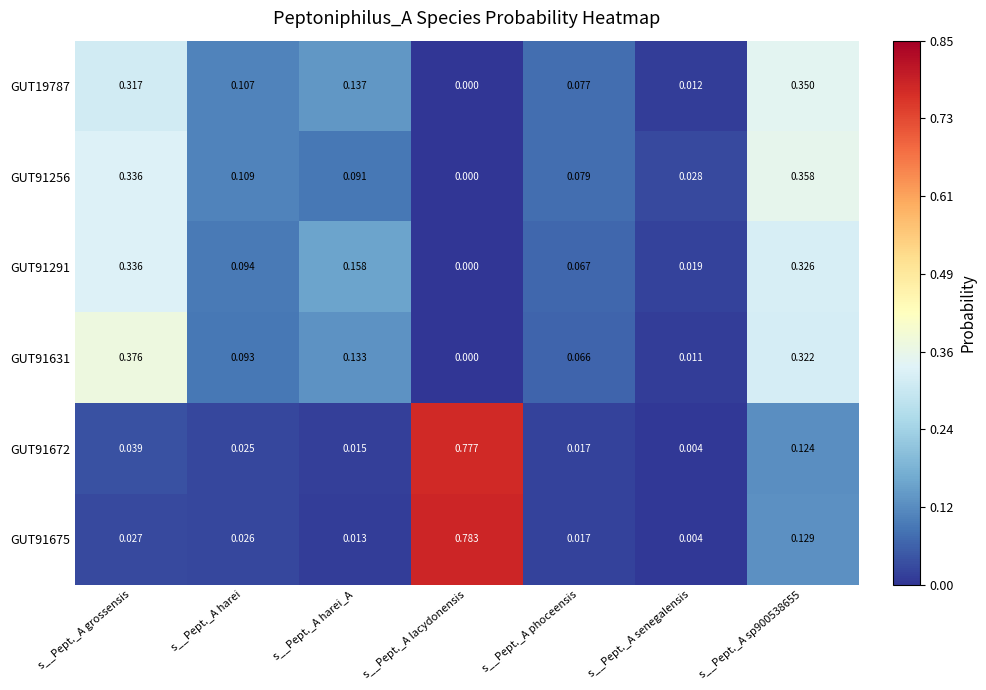

At how many categories does at least one series exceed 0?

7